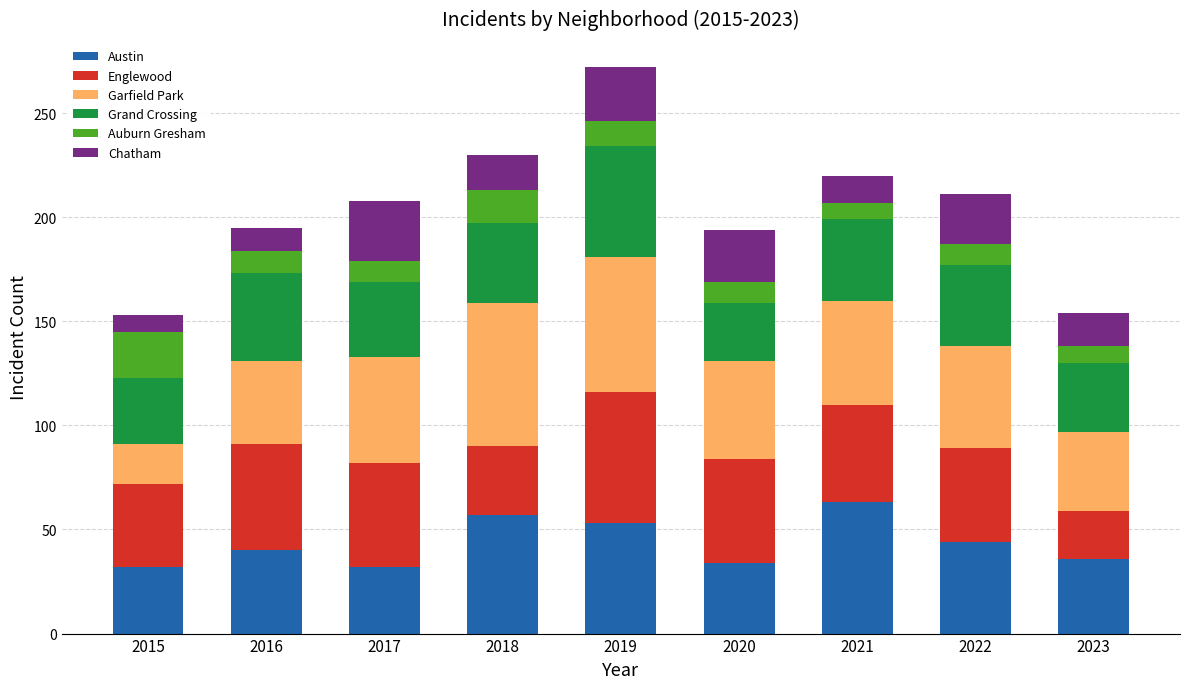

True or false: Austin has a value of 40 at 2016.

True